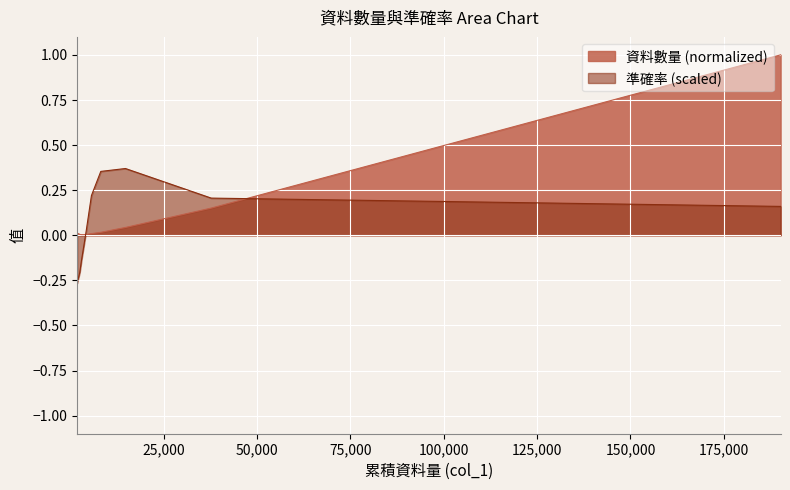

Reading left to right, transcribe all the data shown in this chart.

資料數量: 1877=0.0	2574=0.0	3087=0.0	3608=0.0	4310=0.0	5698=0.0	8204=0.0	14798=0.0	37762=0.2	190196=1.0
準確率: 1877=-0.3	2574=-0.2	3087=-0.1	3608=-0.1	4310=0.0	5698=0.2	8204=0.4	14798=0.4	37762=0.2	190196=0.2